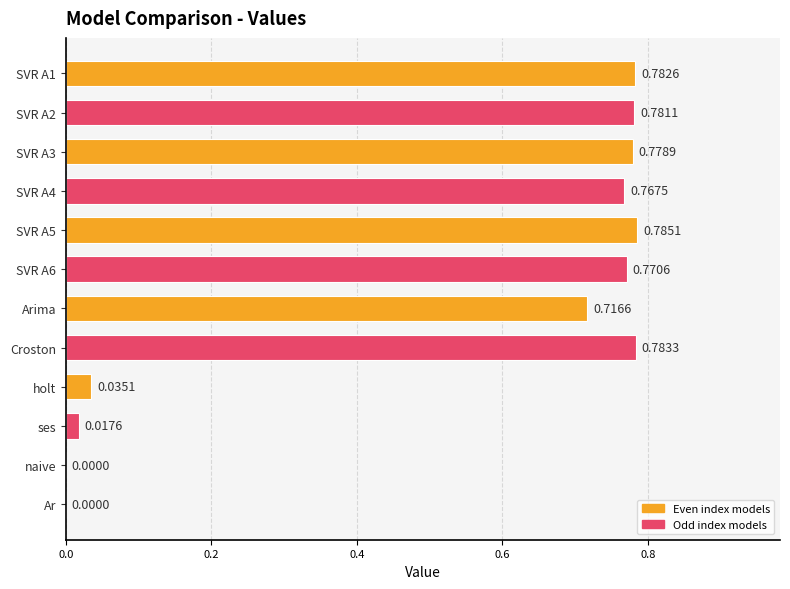

What is the sum of all values?

6.2